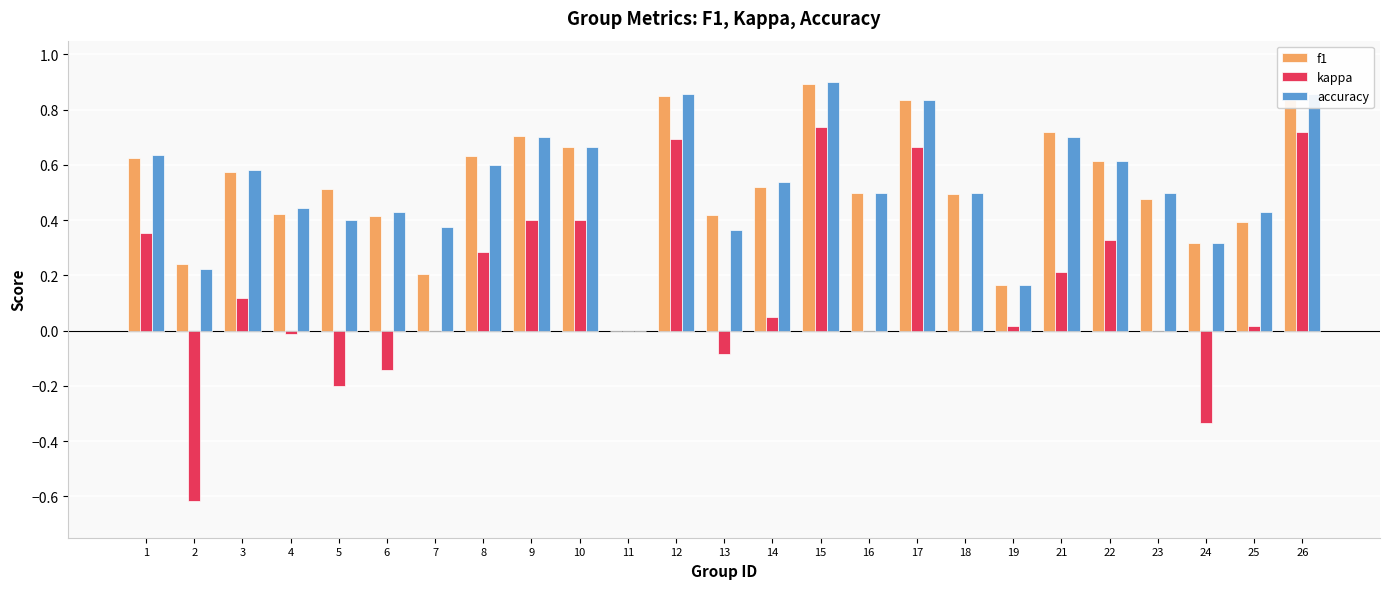

Between 1 and 21, which series saw the biggest shift?

kappa